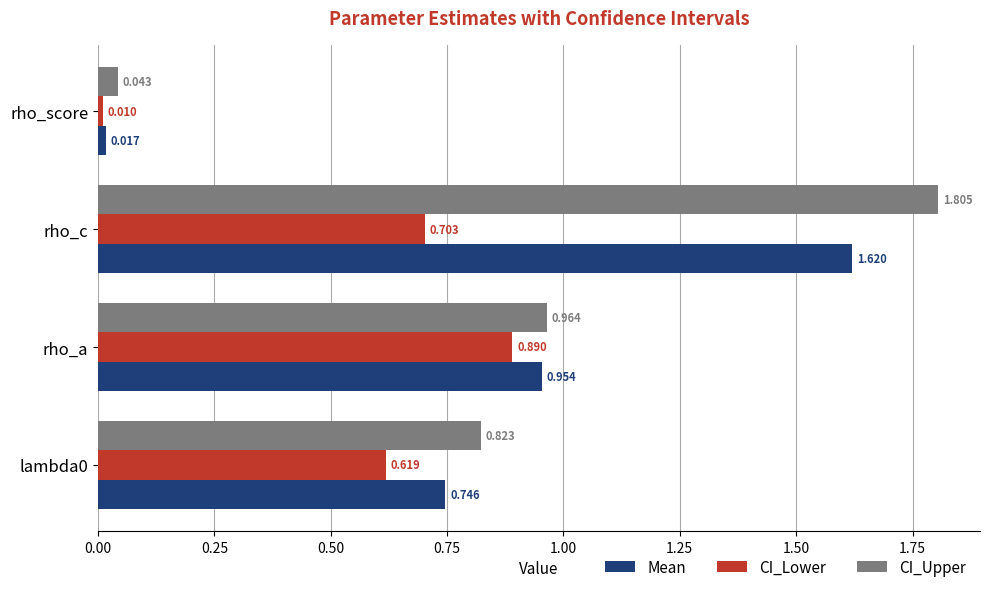

At which category is the sum across all series the highest?

rho_c